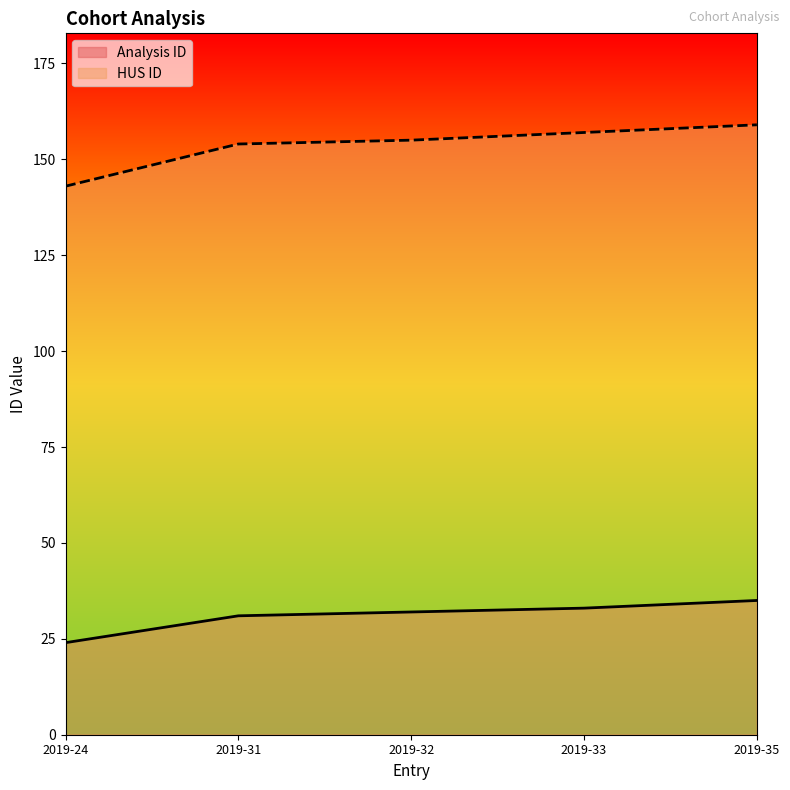

Between 2019-32 and 2019-35, which series saw the biggest shift?

HUS ID